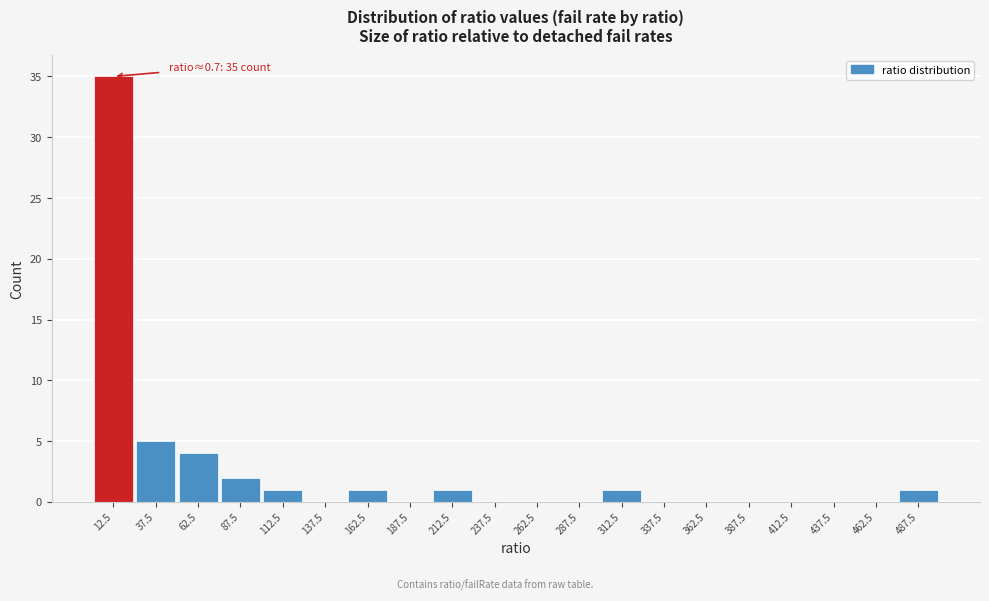

Which range on the x-axis has the tallest bar?

0 to 25